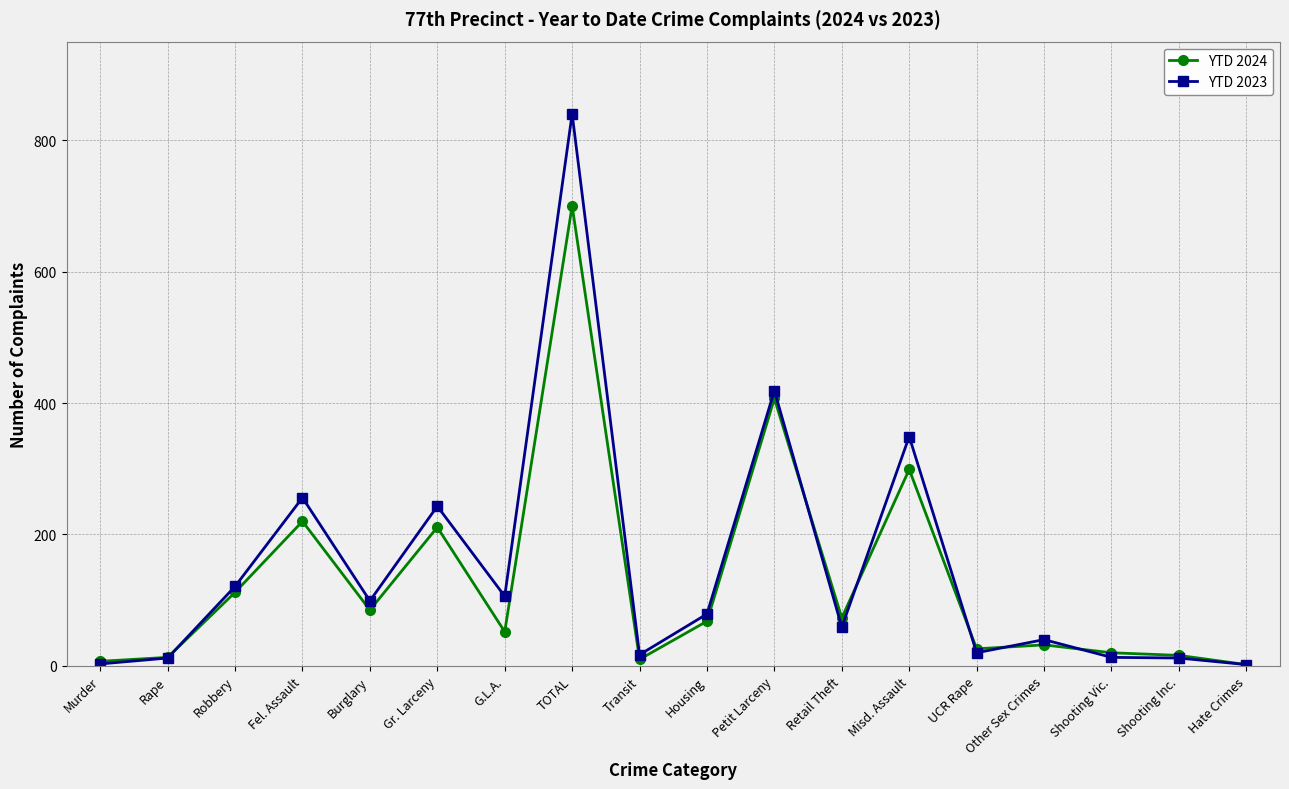

What is the highest value of the YTD 2024 series?

700